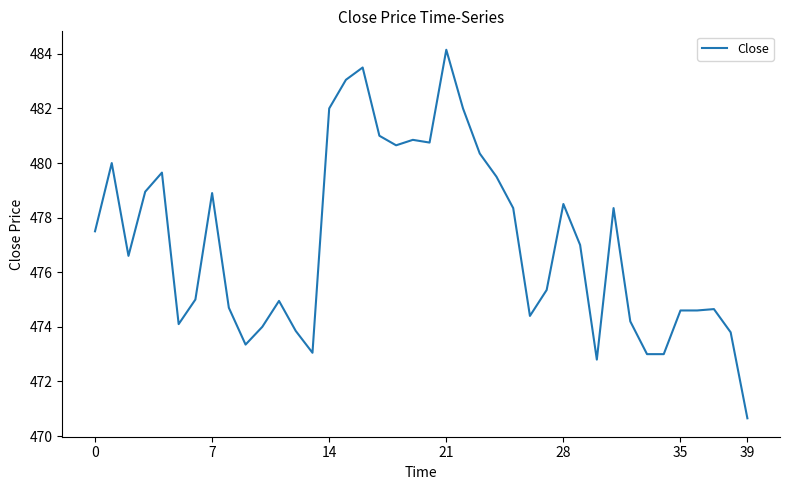

What is the minimum value shown in the chart?

470.6